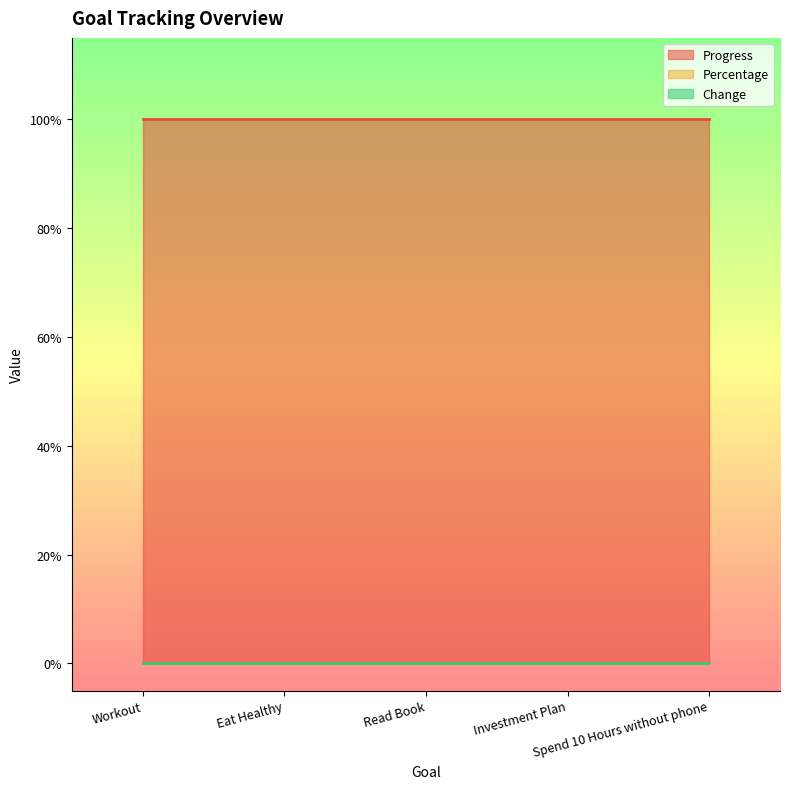

True or false: Progress has more than 2 points higher than both neighbors.

False